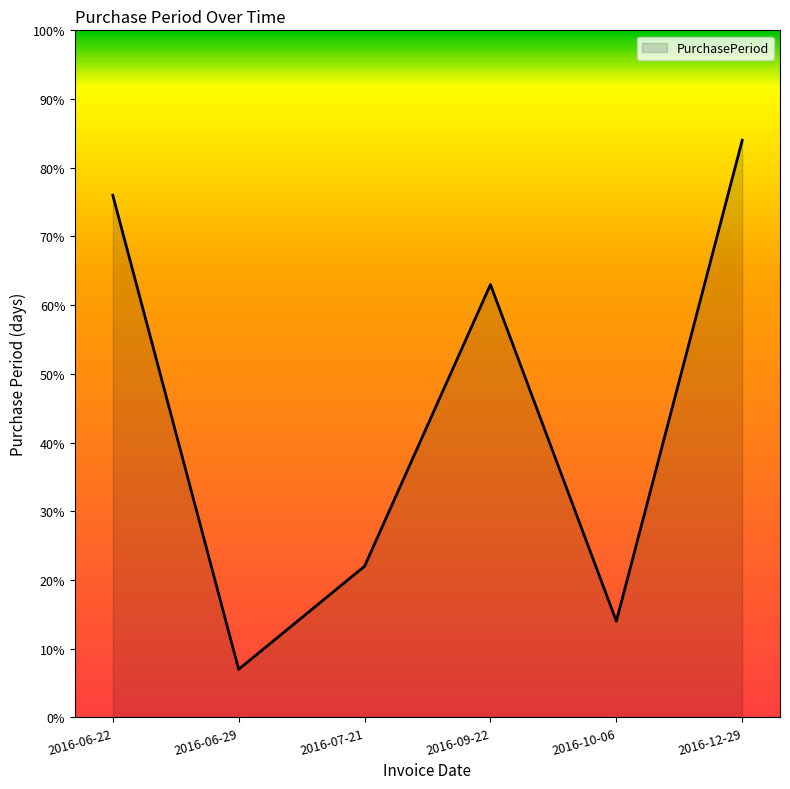

Which has a higher value, 2016-07-21 or 2016-09-22?

2016-09-22